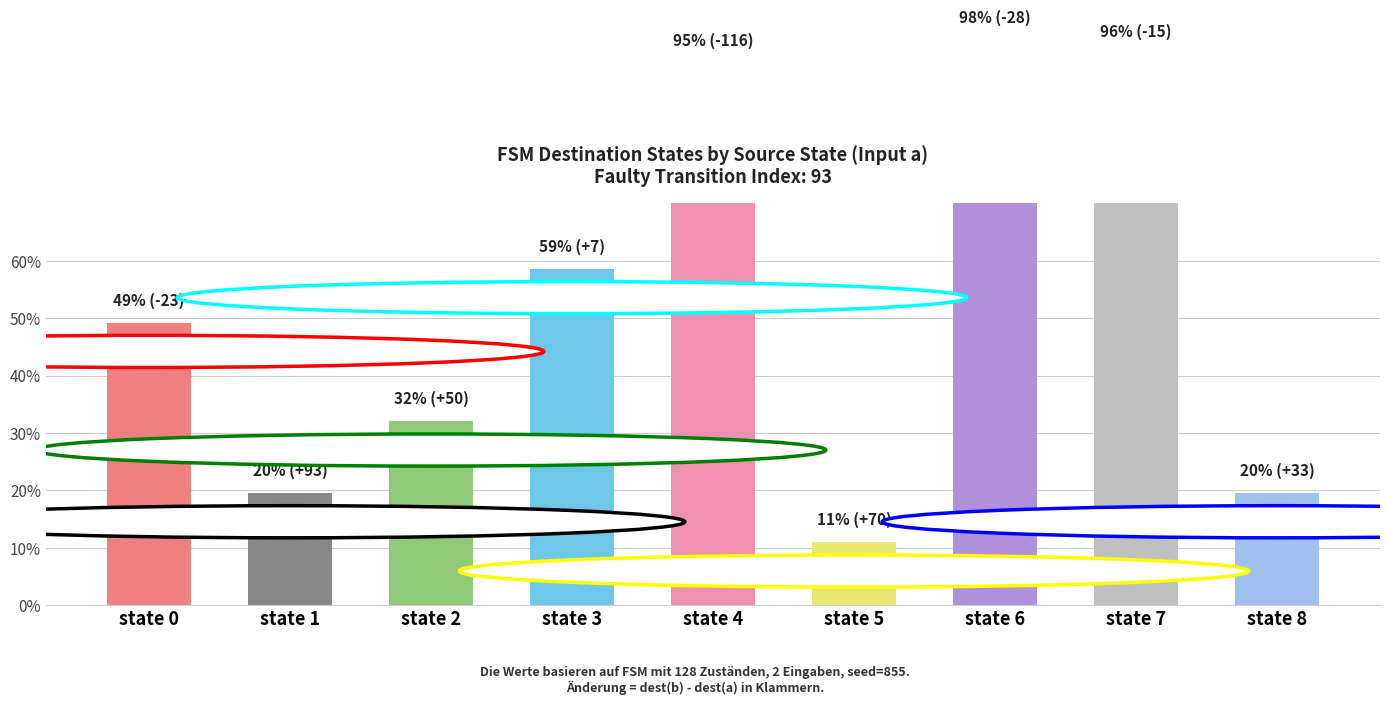

At which category does the chart reach its minimum across all series?

state 5